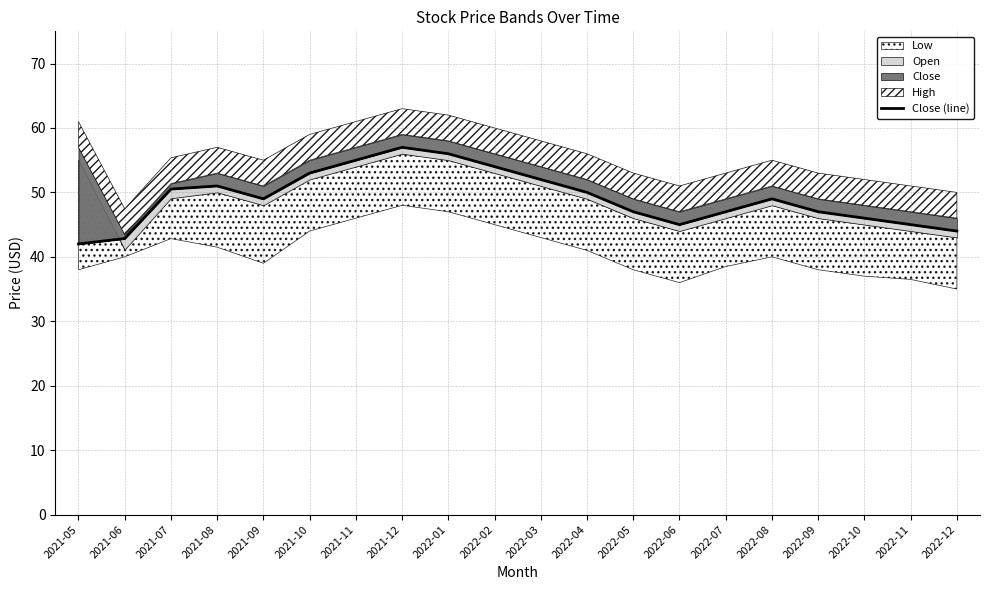

True or false: the data shows 45.0 at 2022-11.

True